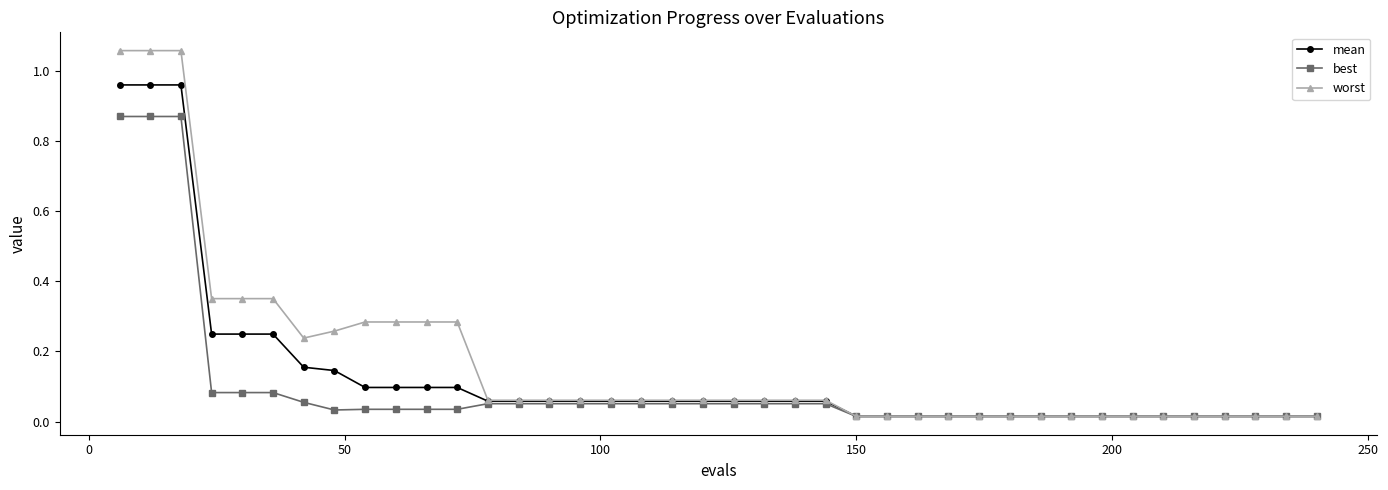

Rank the series by their maximum value, from lowest to highest.

best, mean, worst